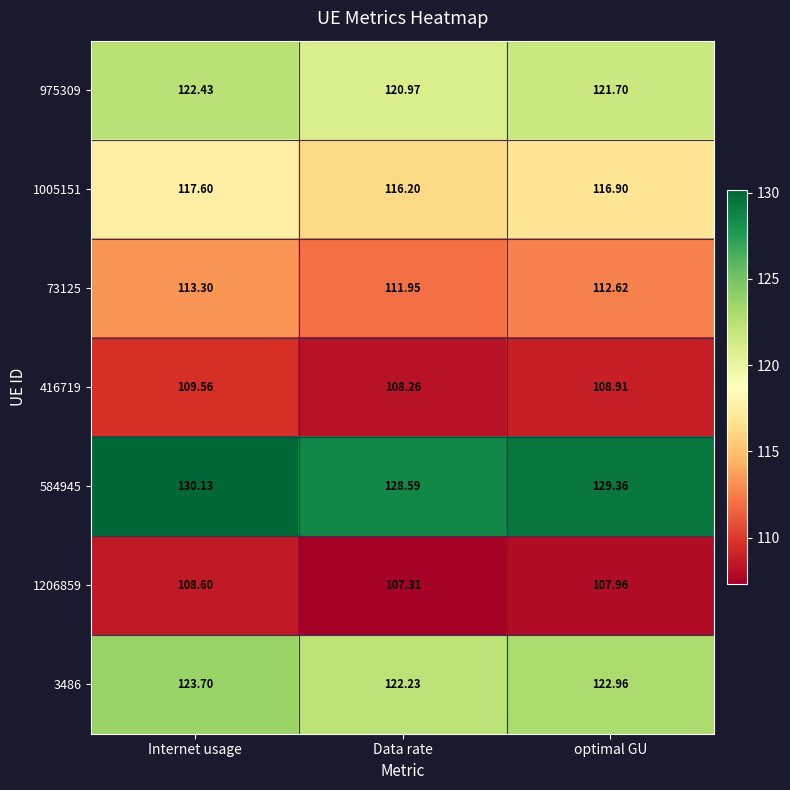

List the labels in order of 73125 value, smallest first.

Data rate, optimal GU, Internet usage